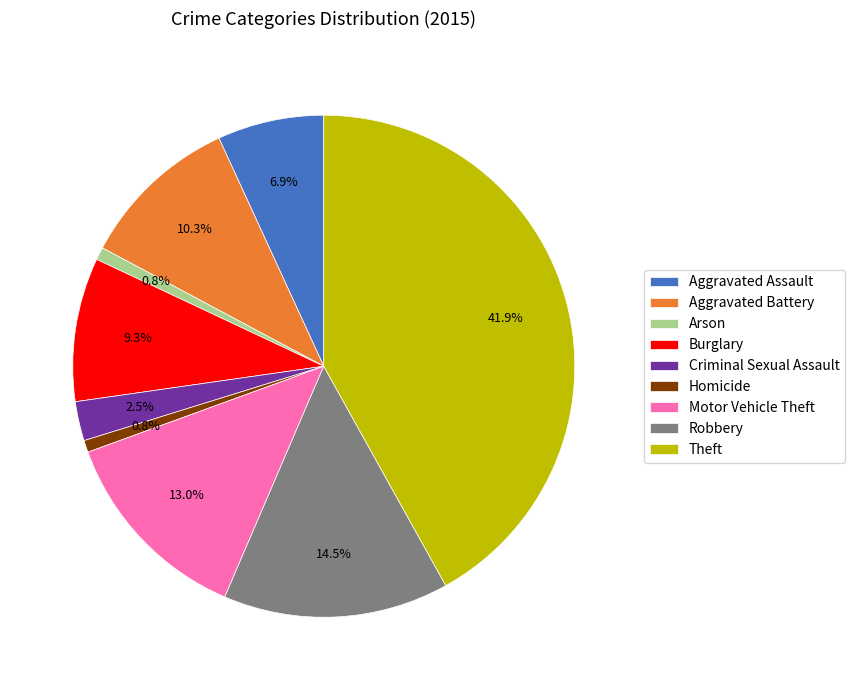

What portion of the pie excludes Burglary?

90.7%